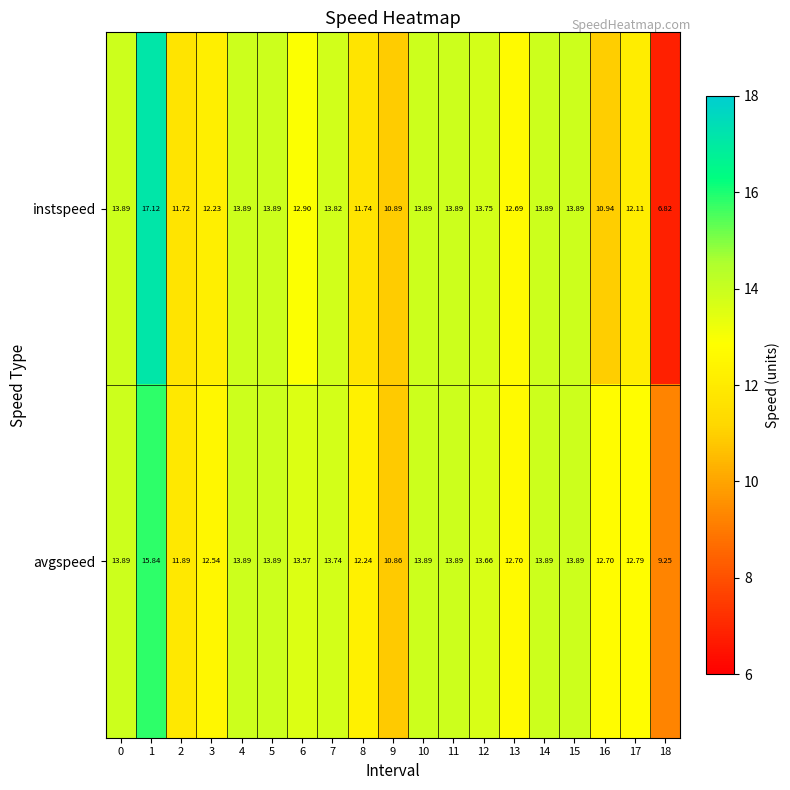

At 18, list the series in order from smallest to largest.

instspeed, avgspeed